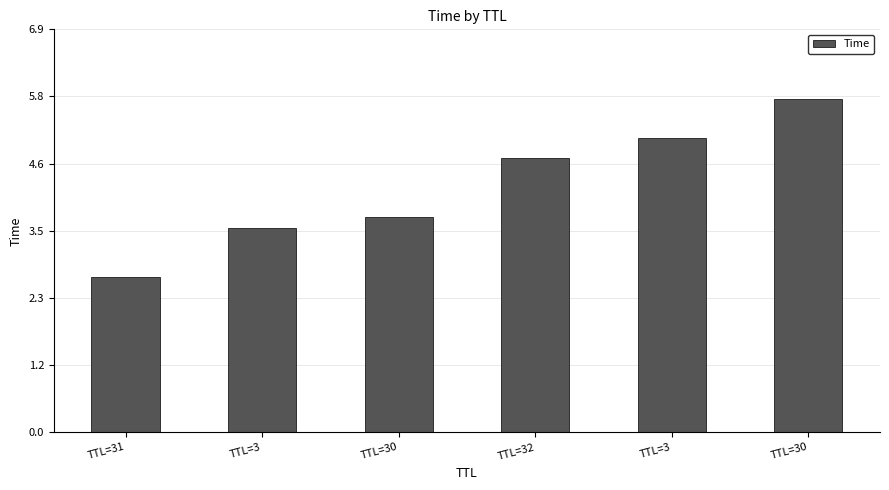

At which label does the data first exceed 4?

TTL=32